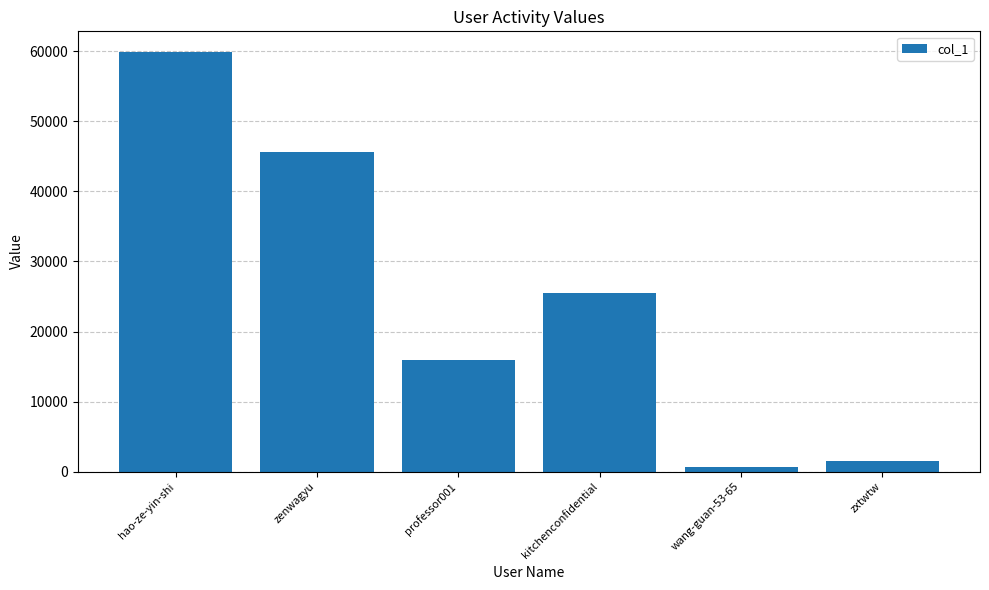

Rank the categories by value from lowest to highest.

wang-guan-53-65, zxtwtw, professor001, kitchenconfidential, zenwagyu, hao-ze-yin-shi